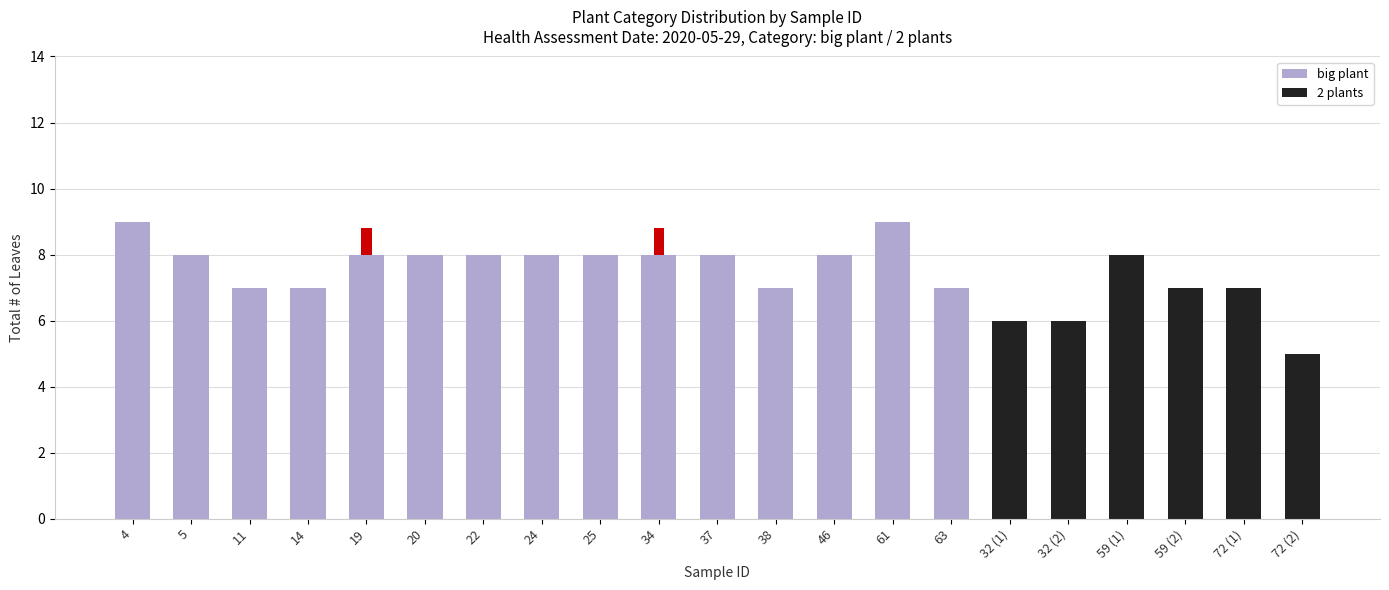

What is the sum of all 2 plants values?

39